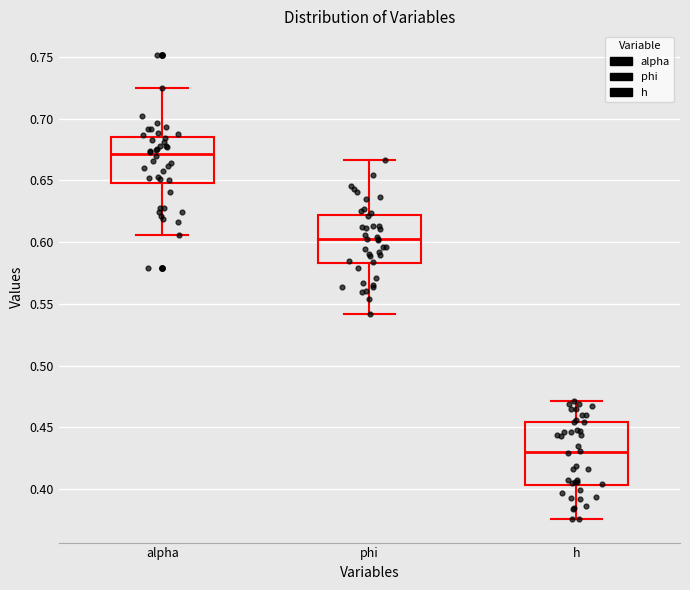

Where does the lower whisker of the box for phi end on the y-axis? The values are not printed on the chart, so give them approximately, as read against the axis.

0.540